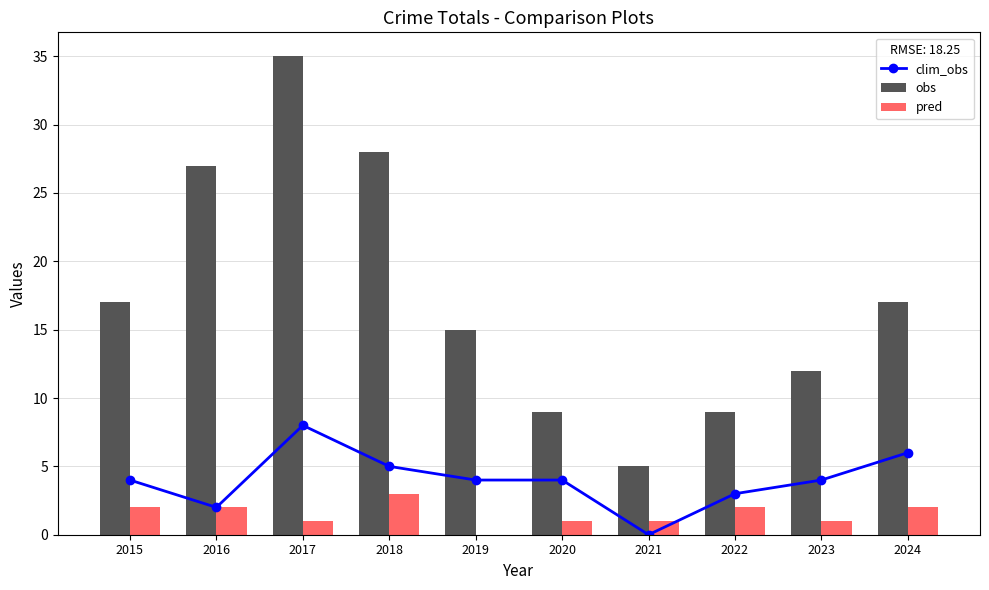

Reading left to right, extract all data points from this chart.

clim_obs: 2015=4	2016=2	2017=8	2018=5	2019=4	2020=4	2021=0	2022=3	2023=4	2024=6
obs: 2015=17	2016=27	2017=35	2018=28	2019=15	2020=9	2021=5	2022=9	2023=12	2024=17
pred: 2015=2	2016=2	2017=1	2018=3	2019=0	2020=1	2021=1	2022=2	2023=1	2024=2